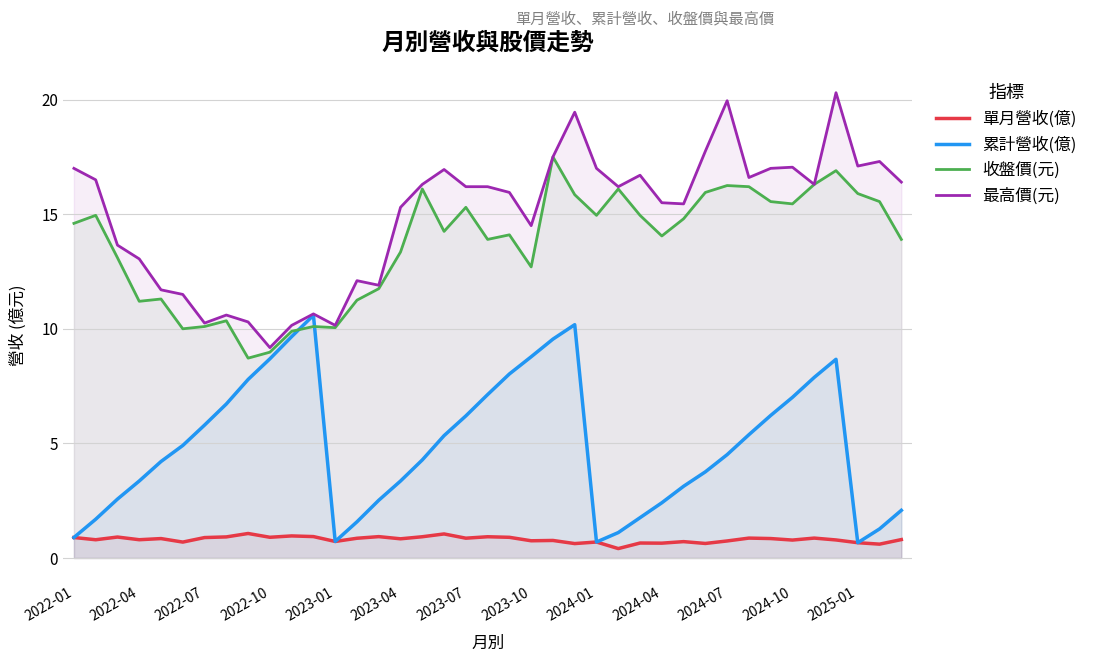

Which series has the largest total across all categories?

最高價(元)